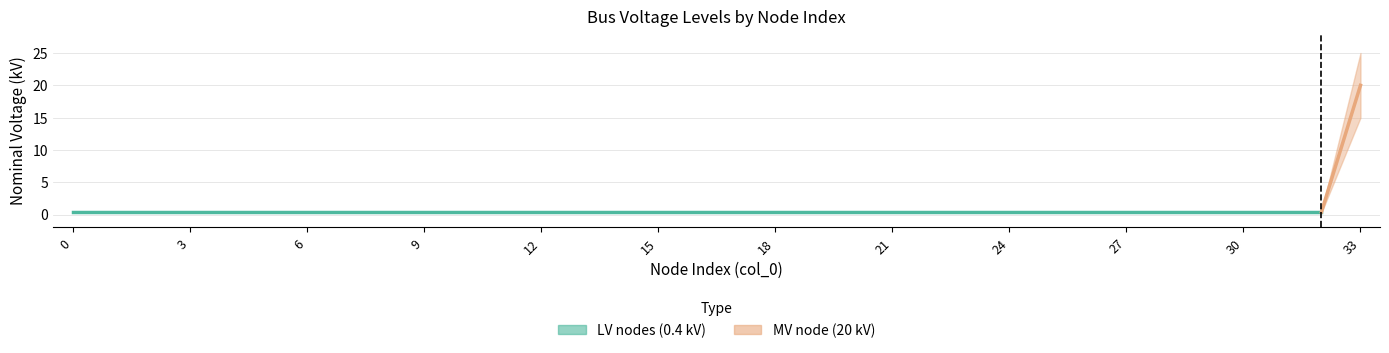

Reading left to right, transcribe all the data shown in this chart.

LV_nodes: 0.4	0.4	0.4	0.4	0.4	0.4	0.4	0.4	0.4	0.4	0.4	0.4	0.4	0.4	0.4	0.4	0.4	0.4	0.4	0.4	0.4	0.4	0.4	0.4	0.4	0.4	0.4	0.4	0.4	0.4	0.4	0.4	0.4
MV_nodes: 0.0	0.0	0.0	0.0	0.0	0.0	0.0	0.0	0.0	0.0	0.0	0.0	0.0	0.0	0.0	0.0	0.0	0.0	0.0	0.0	0.0	0.0	0.0	0.0	0.0	0.0	0.0	0.0	0.0	0.0	0.0	0.0	20.0